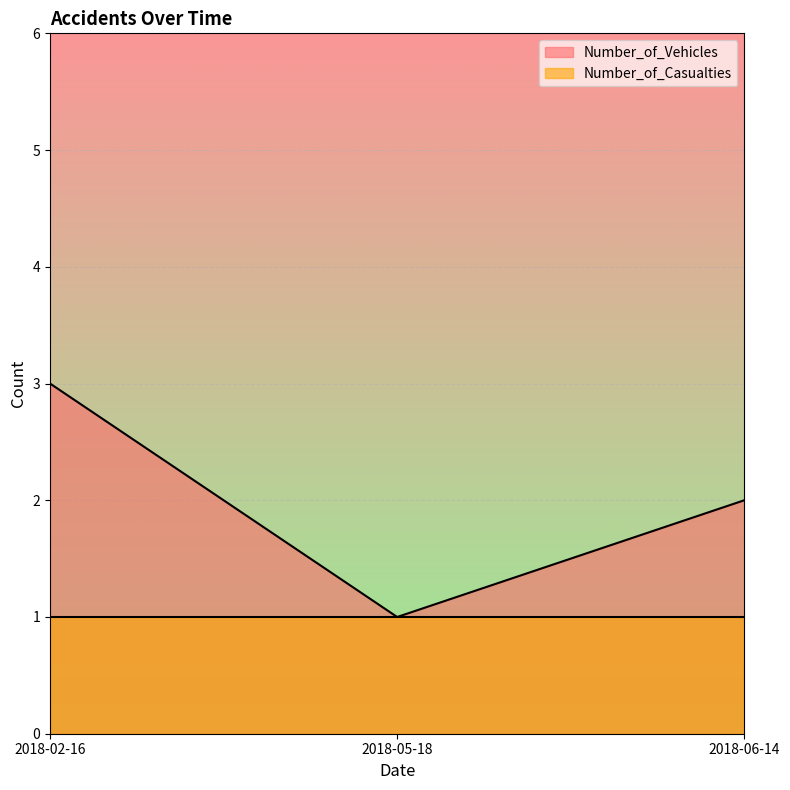

Which category has the highest value across all series?

2018-02-16